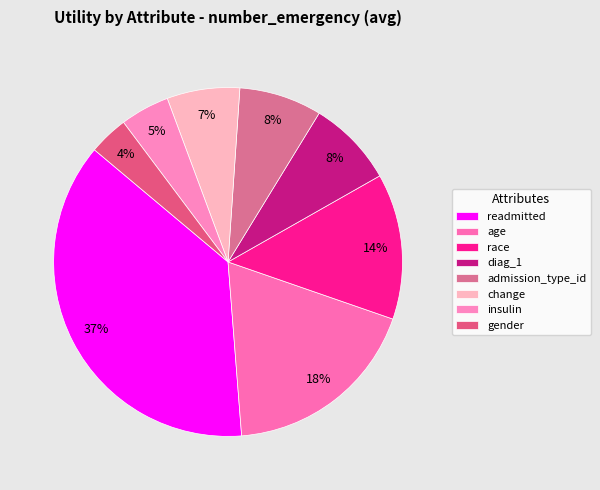

To the nearest percent, what percentage of the pie is change?

7%